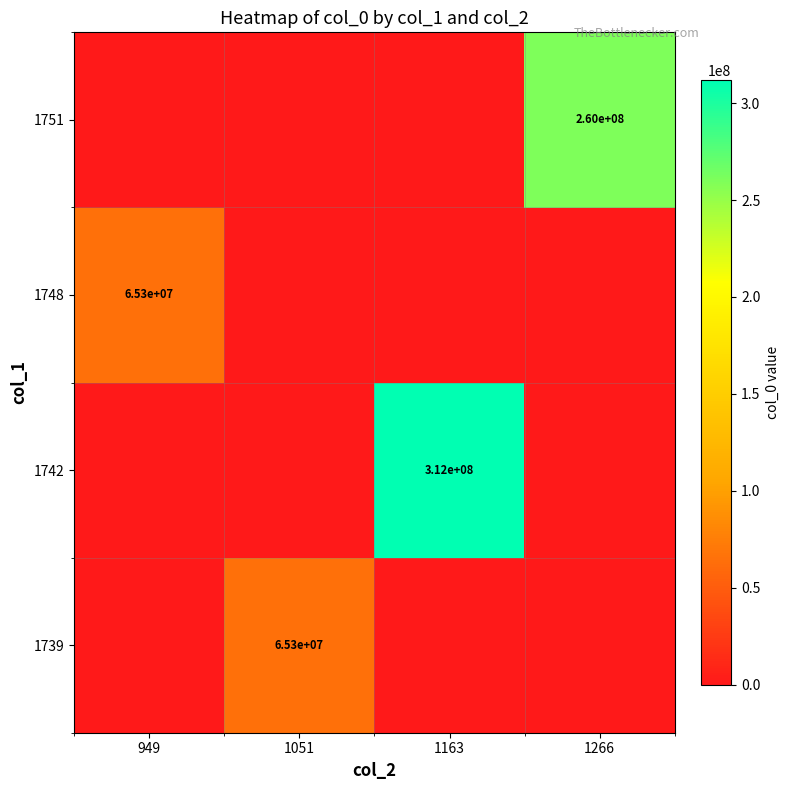

The 1751 series shows 374654378 at 1266. True or false?

False